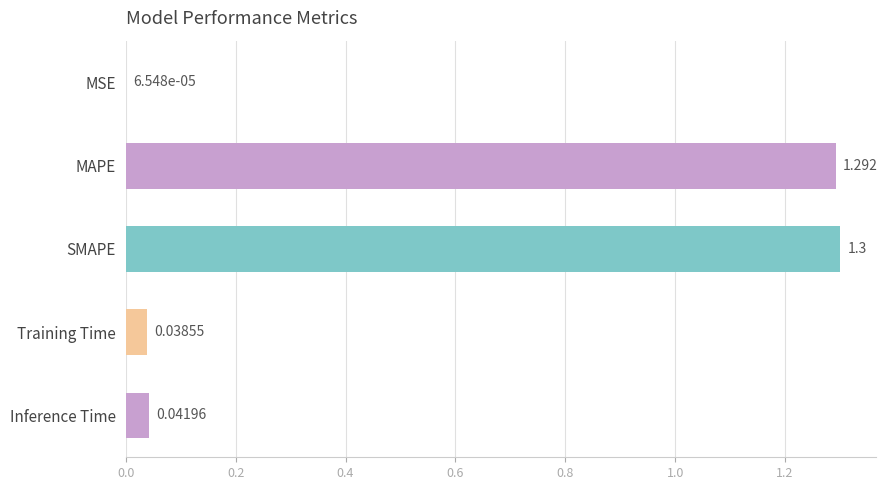

Which category has the highest value across all series?

SMAPE